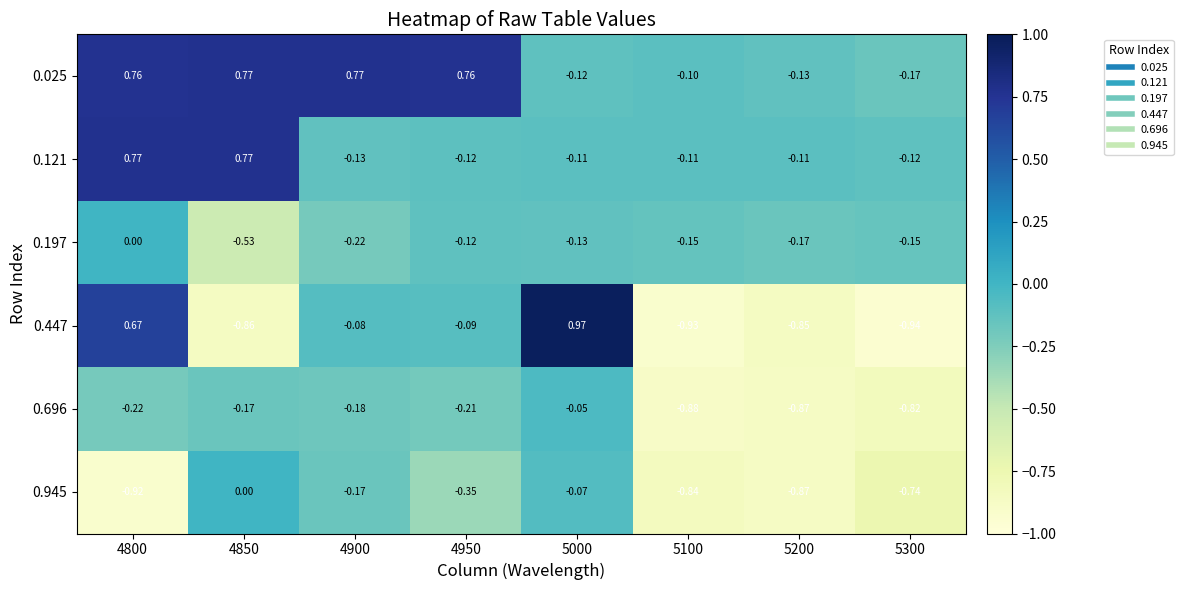

Rank the series at 5100 from highest to lowest value.

0.025, 0.121, 0.197, 0.945, 0.696, 0.447